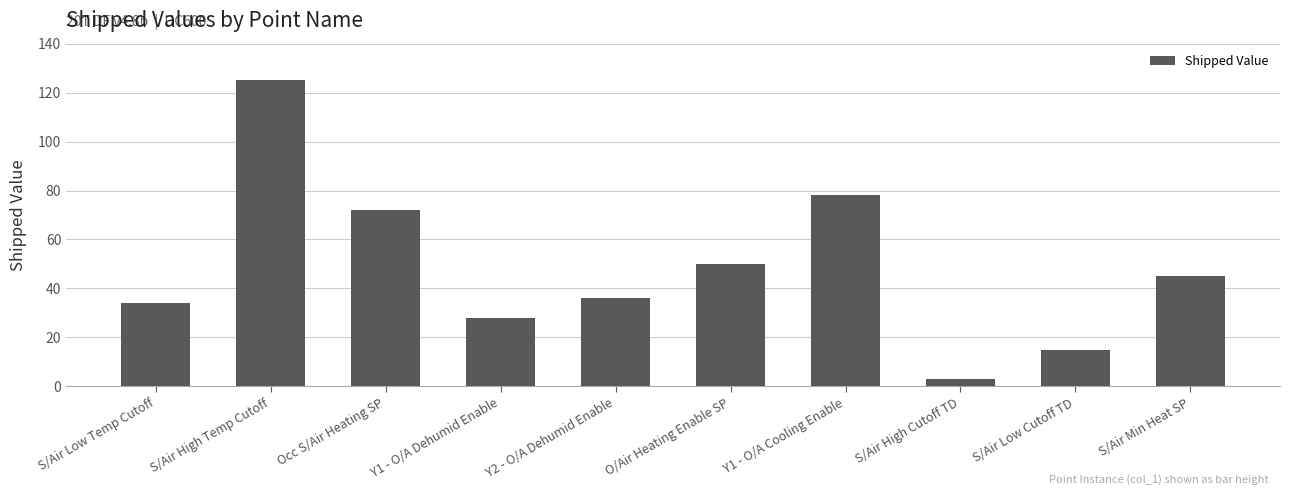

List the labels in order of value, largest first.

S/Air High Temp Cutoff, Y1 - O/A Cooling Enable, Occ S/Air Heating SP, O/Air Heating Enable SP, S/Air Min Heat SP, Y2 - O/A Dehumid Enable, S/Air Low Temp Cutoff, Y1 - O/A Dehumid Enable, S/Air Low Cutoff TD, S/Air High Cutoff TD